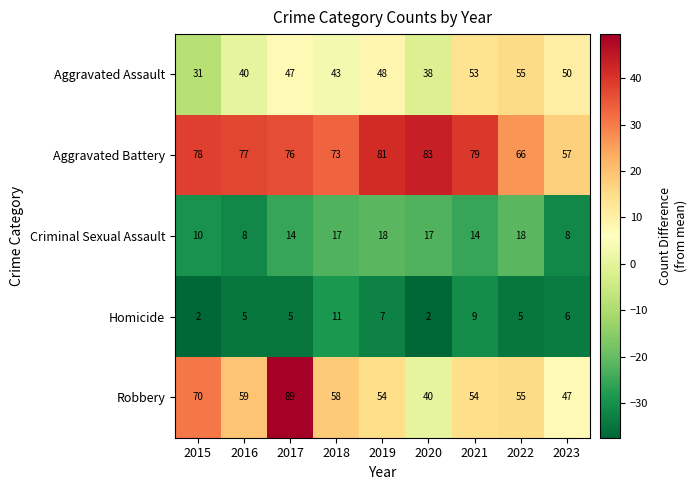

Where is Aggravated Battery nearest to the value 70?

2018